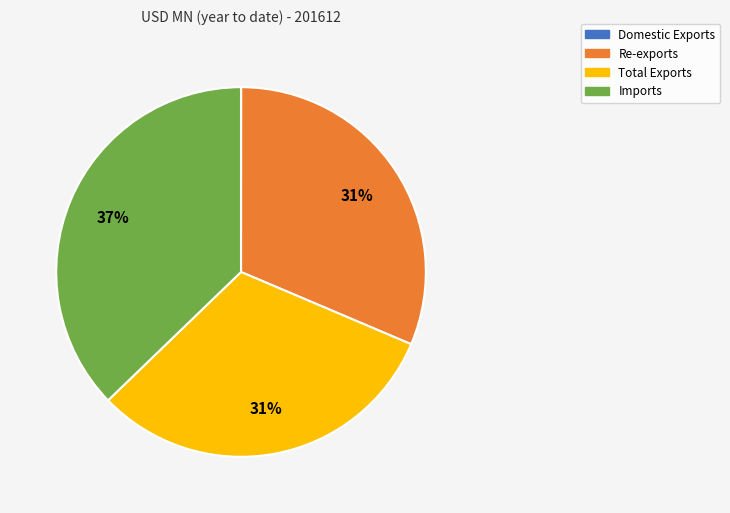

To the nearest percent, what is the difference between the largest and smallest slice percentages?

37%